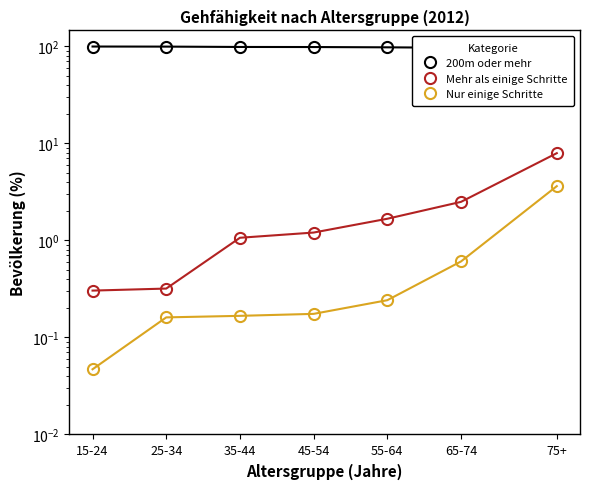

Which label corresponds to the largest value in the chart?

15-24